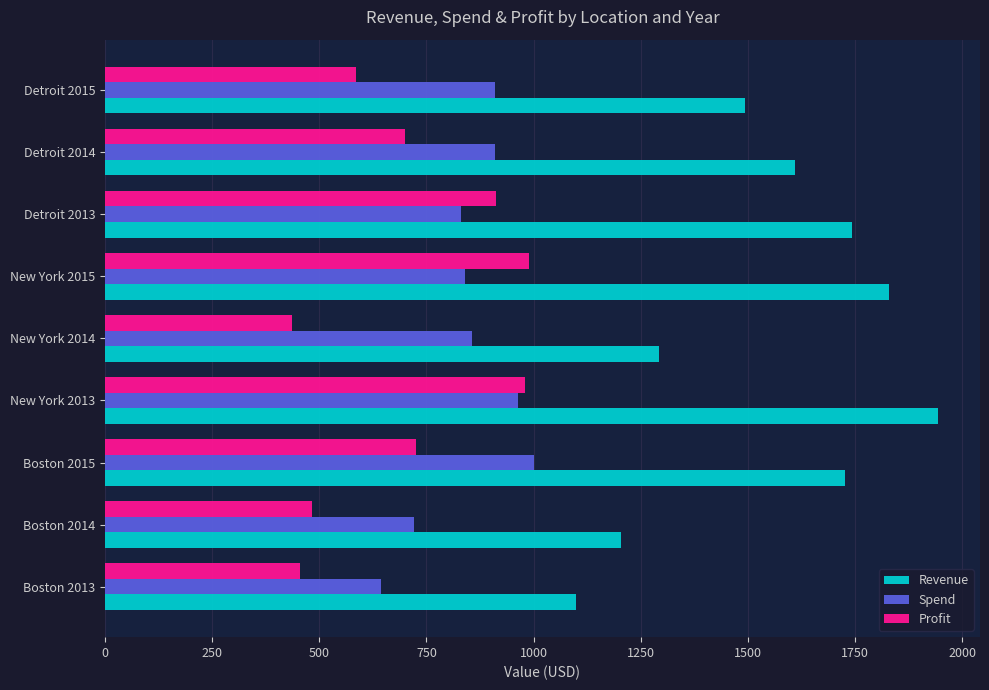

The Spend series shows 857 at New York 2014. True or false?

True